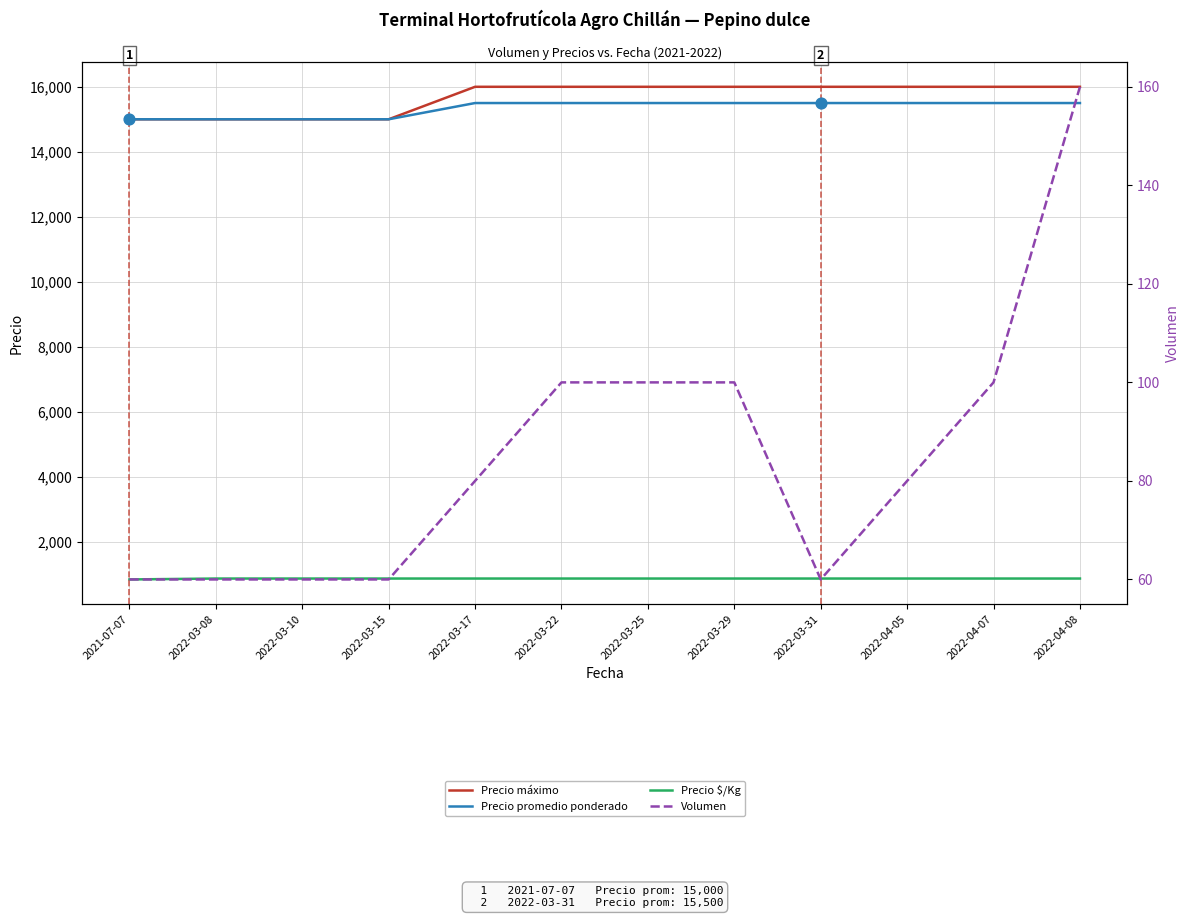

Which series has the largest total across all categories?

Precio máximo